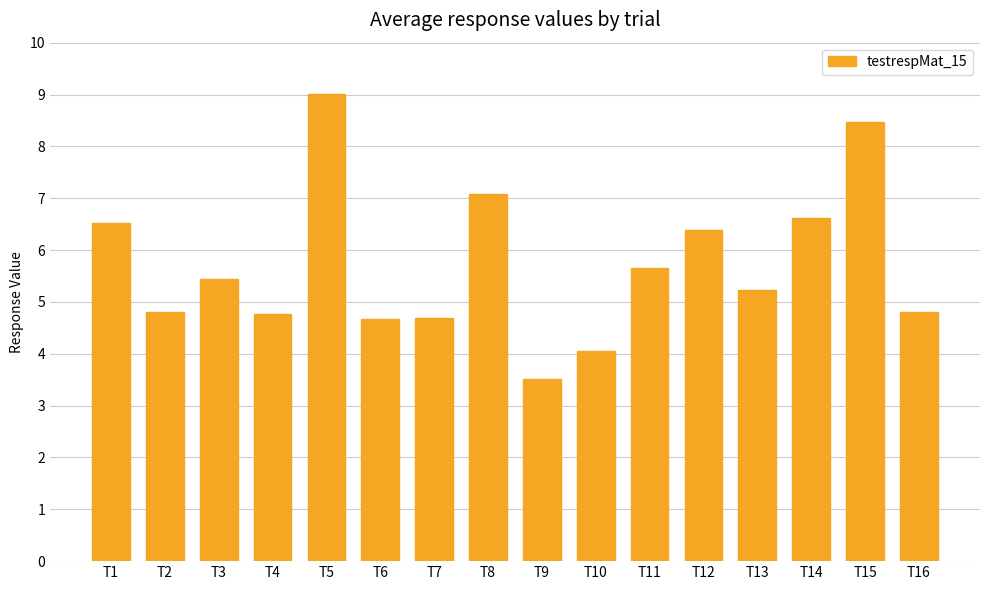

What is the smallest value displayed?

3.5